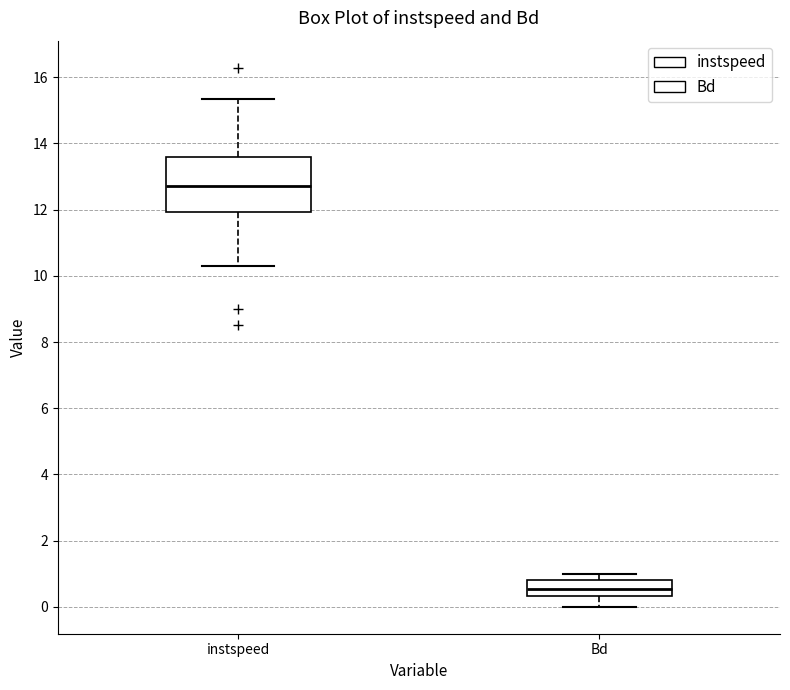

Where is the upper edge of the box for instspeed on the y-axis? The values are not printed on the chart, so give them approximately, as read against the axis.

13.6